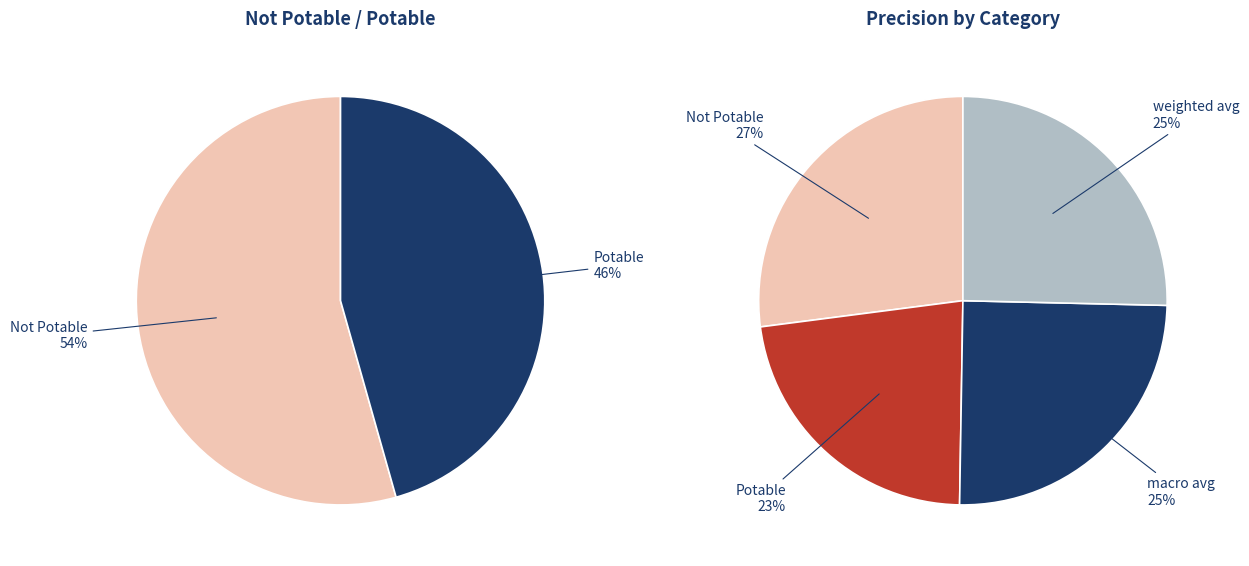

Which category has the smallest portion of the pie?

Potable